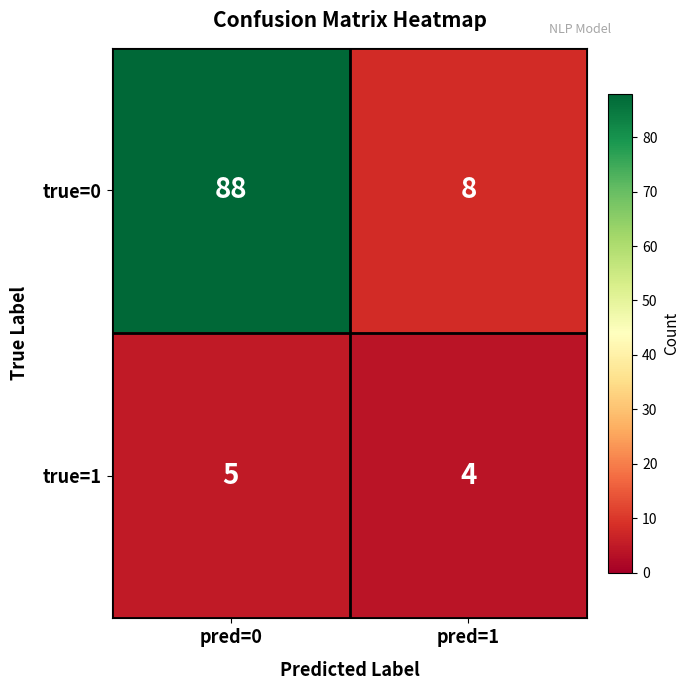

Which category has the highest value in the true=0 series?

pred=0